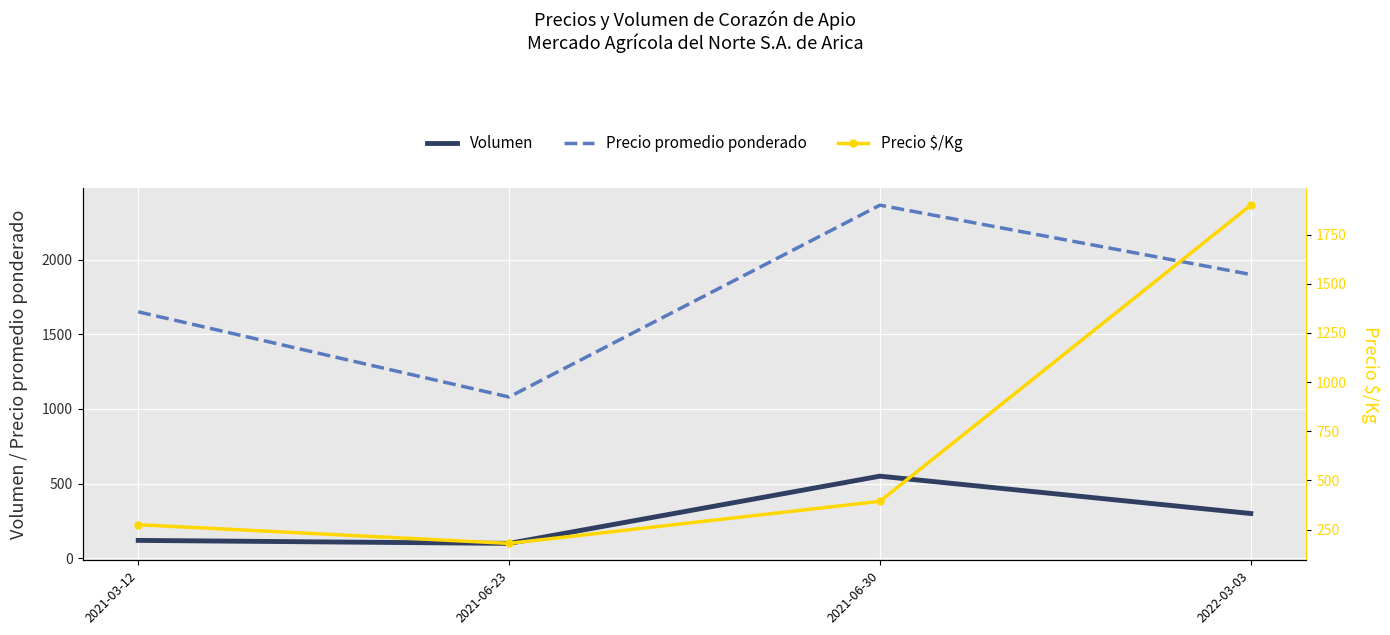

List the labels in order of Precio $/Kg value, smallest first.

2021-06-23, 2021-03-12, 2021-06-30, 2022-03-03